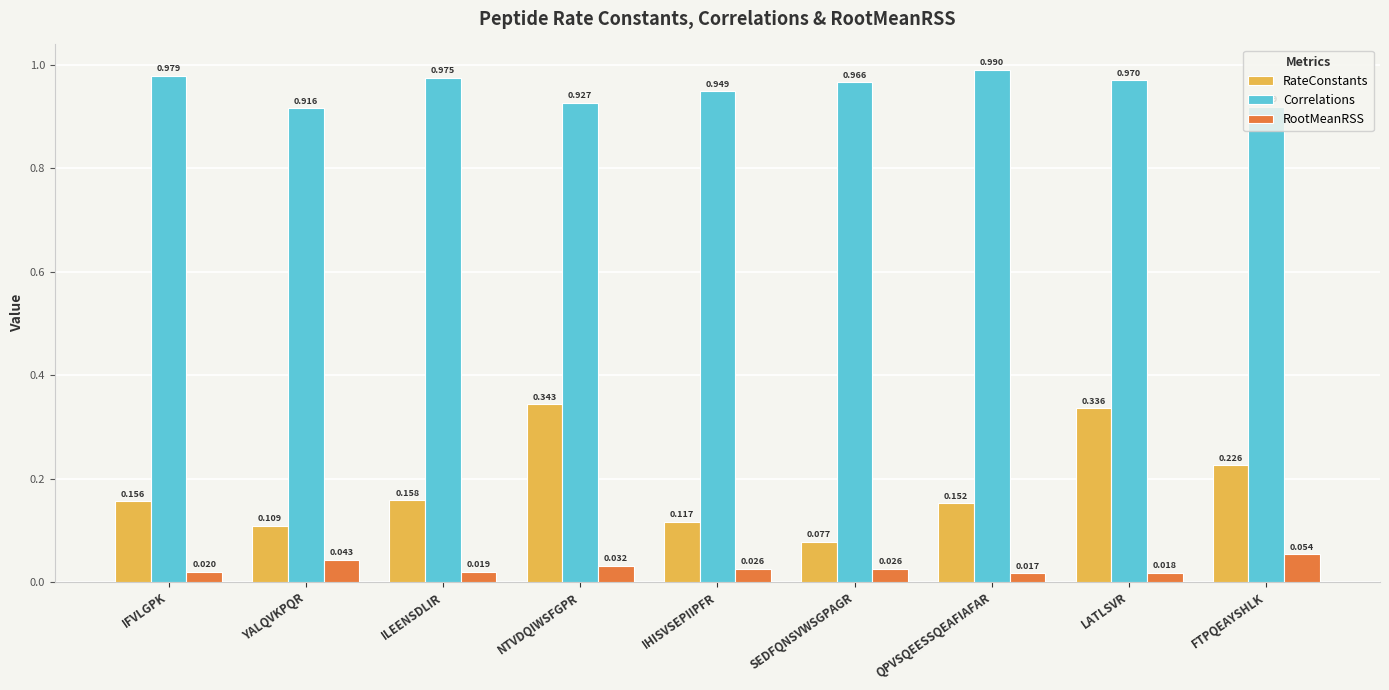

At which label does RateConstants reach its minimum?

SEDFQNSVWSGPAGR